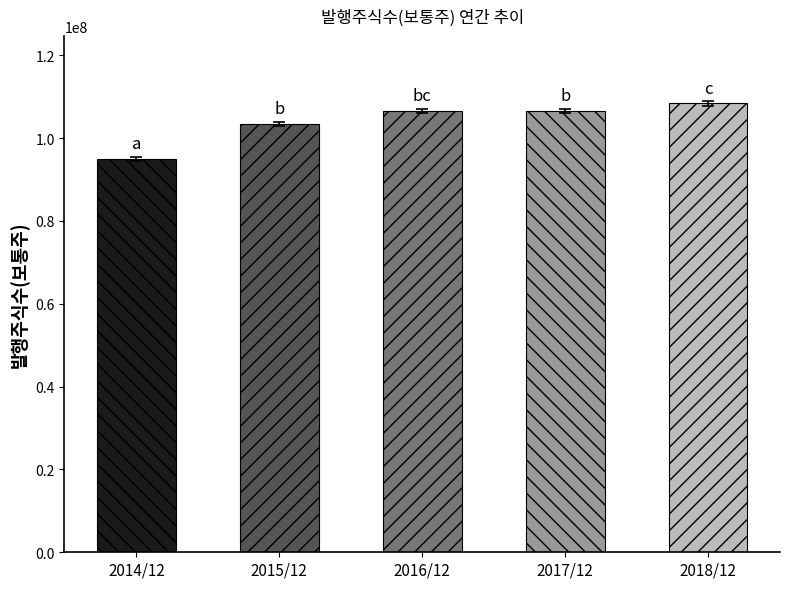

The chart shows a value of 41192364.1 at 2017/12. True or false?

False